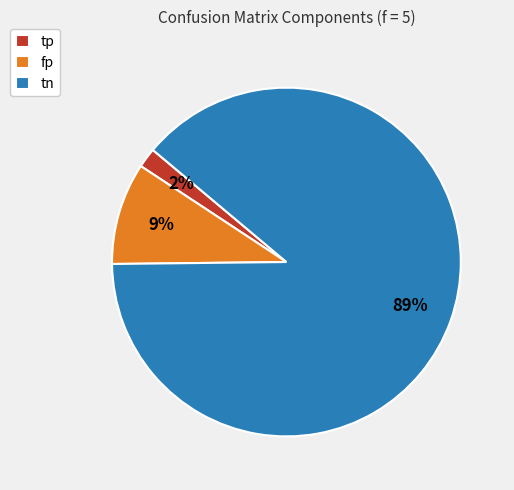

To the nearest percent, what portion does tn represent?

89%